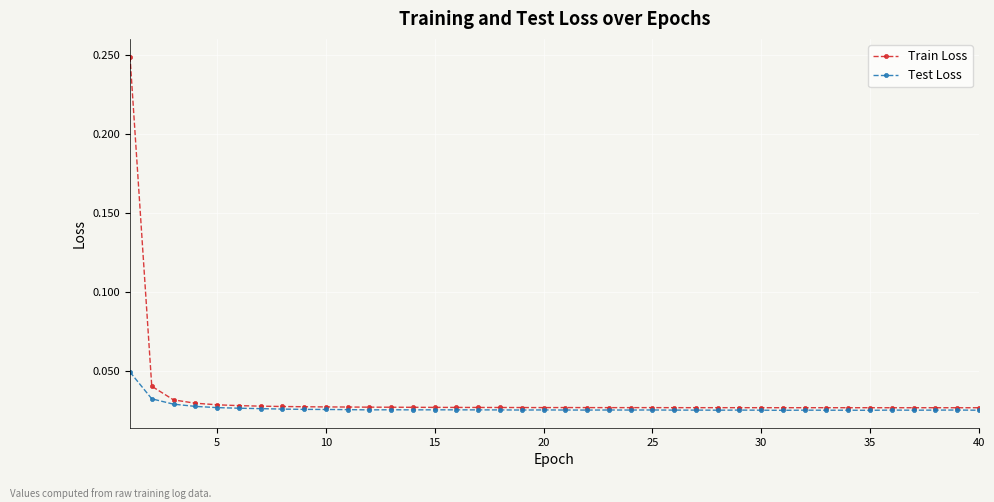

List the series in order of their overall mean, highest first.

Train Loss, Test Loss